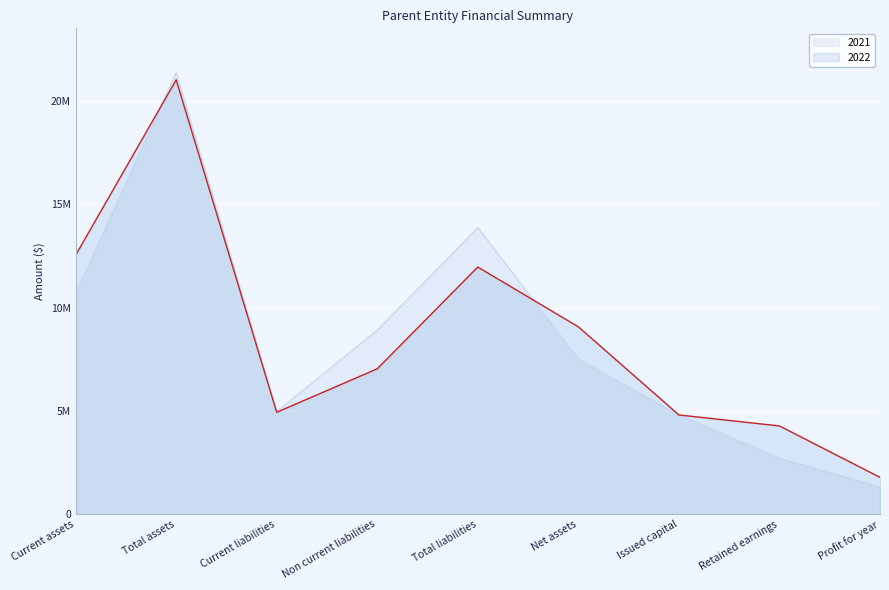

At which label is 2022 closest to 11404869?

Total liabilities